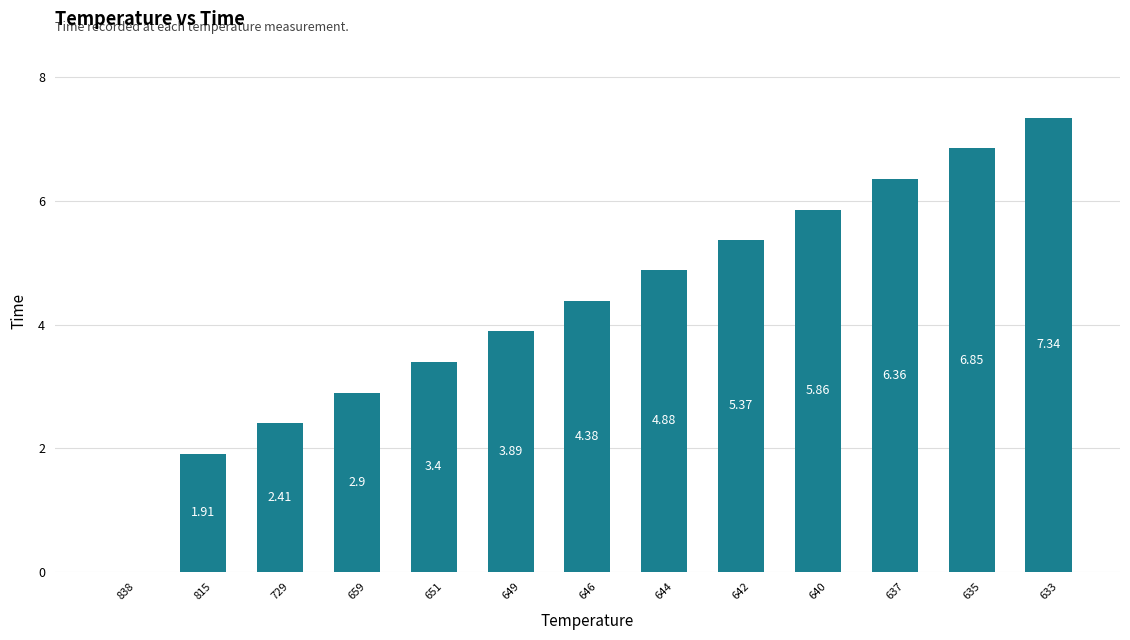

Approximately how many times larger is the value at 649 compared to 637?

0.6